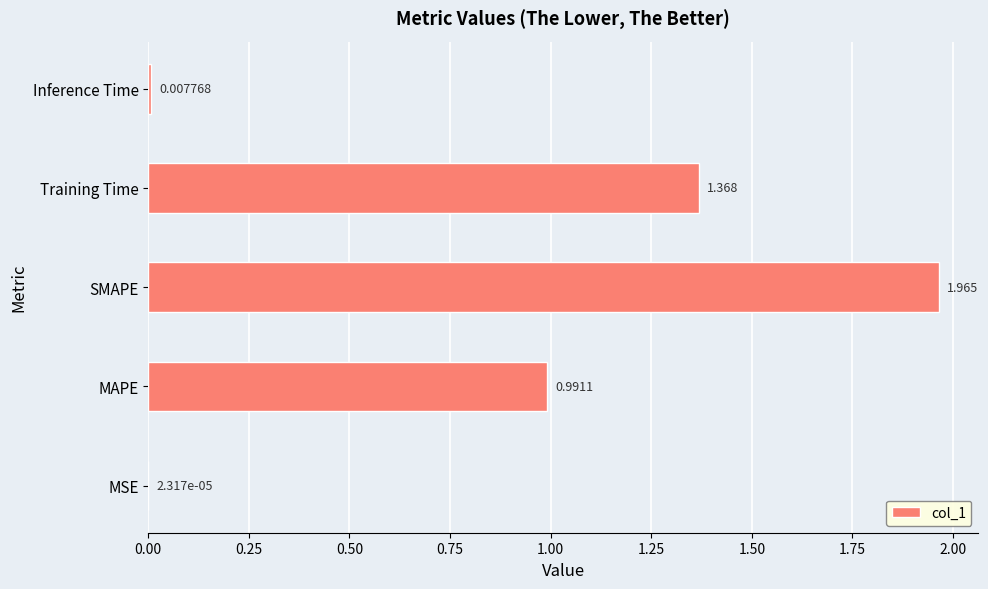

Between MSE and Inference Time, which is larger?

Inference Time